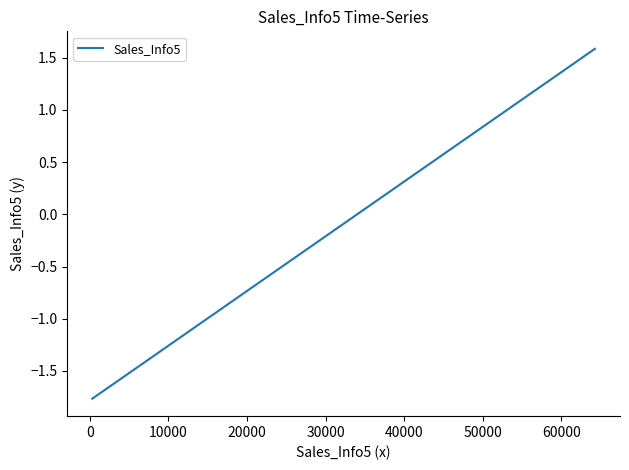

Count the number of data series in this chart.

1